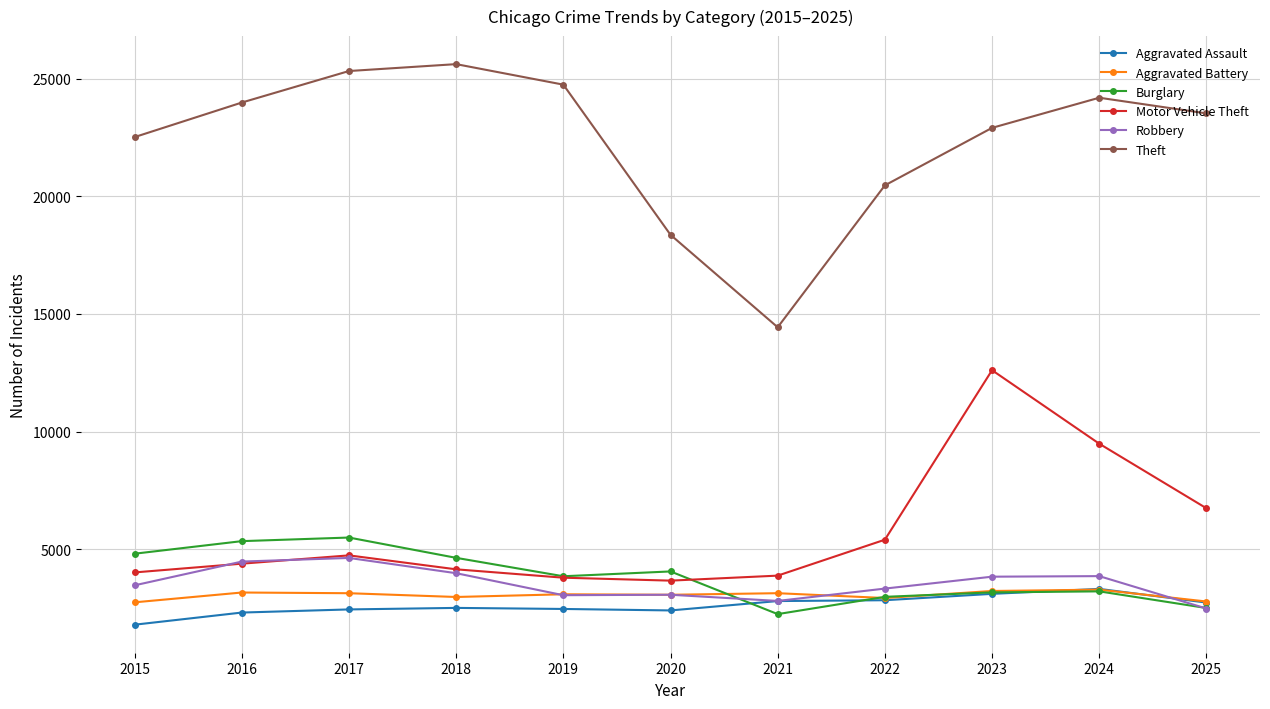

How many lines are shown in the chart?

6